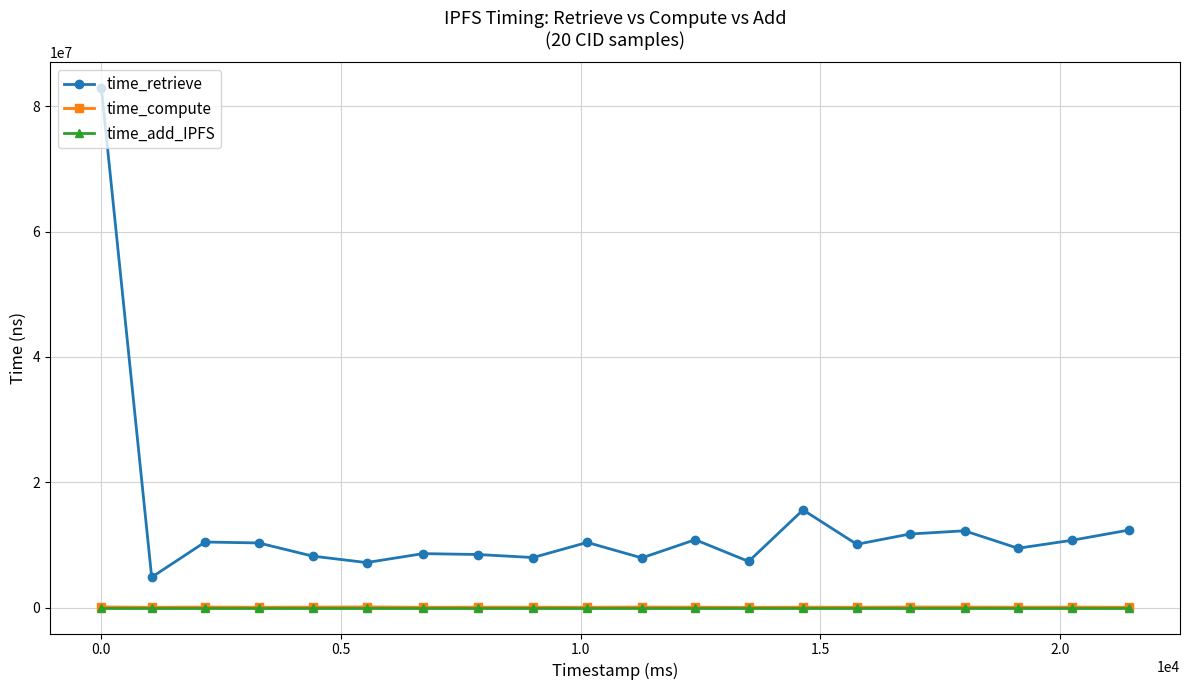

Which series has the largest total across all categories?

time_retrieve